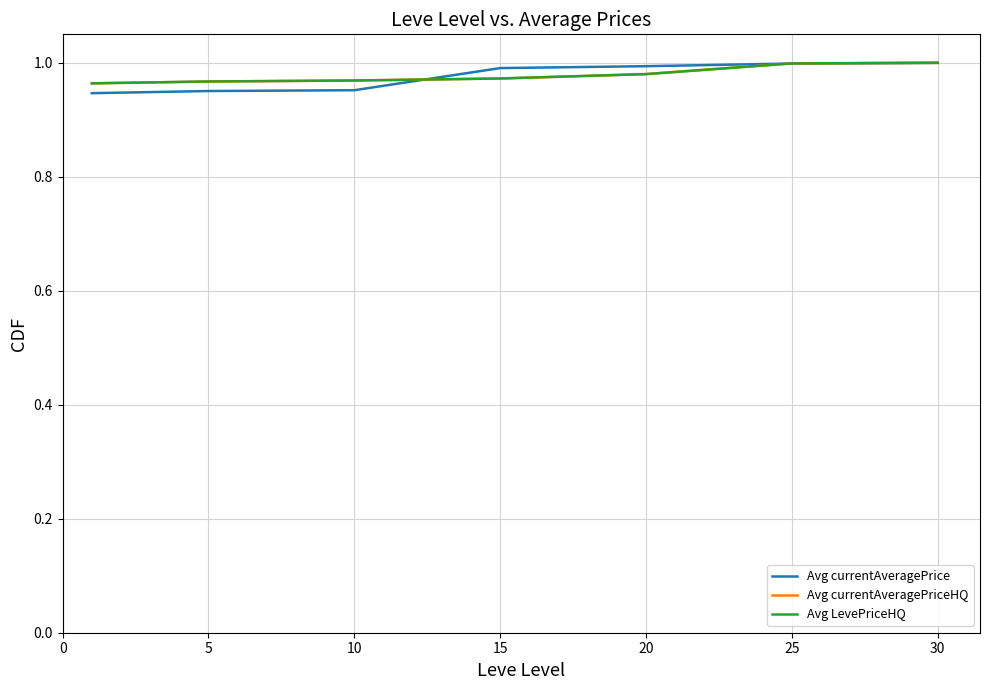

How many intersections are there between Avg currentAveragePrice and Avg currentAveragePriceHQ?

2